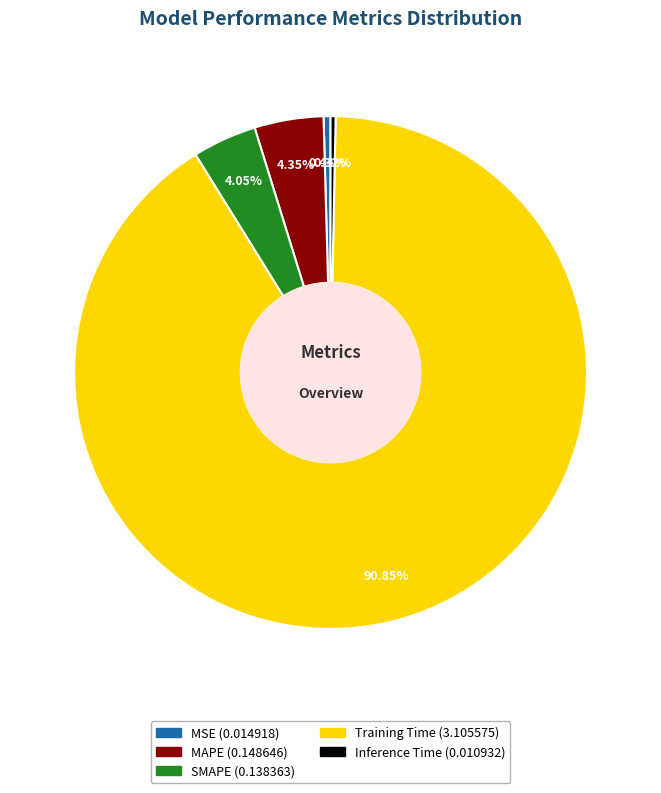

What is the largest slice in the pie chart?

Training Time